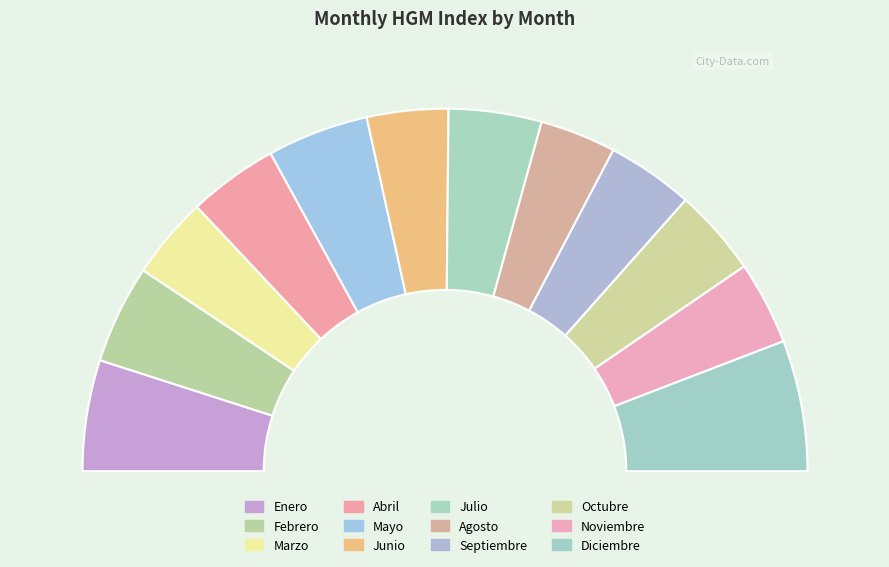

What is the smallest slice in the pie chart?

Agosto